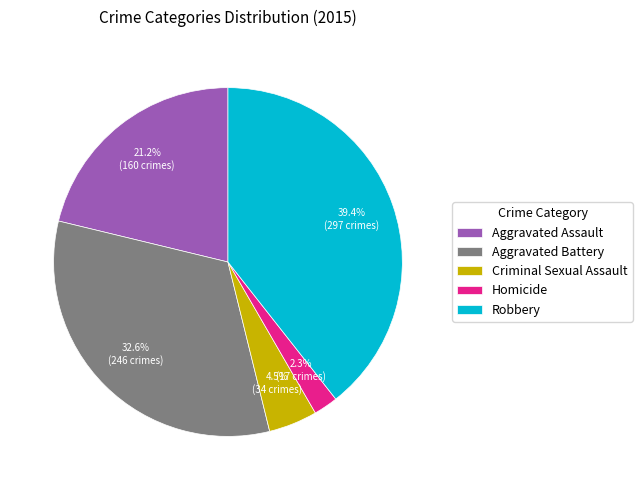

How many slices are in this pie chart?

5